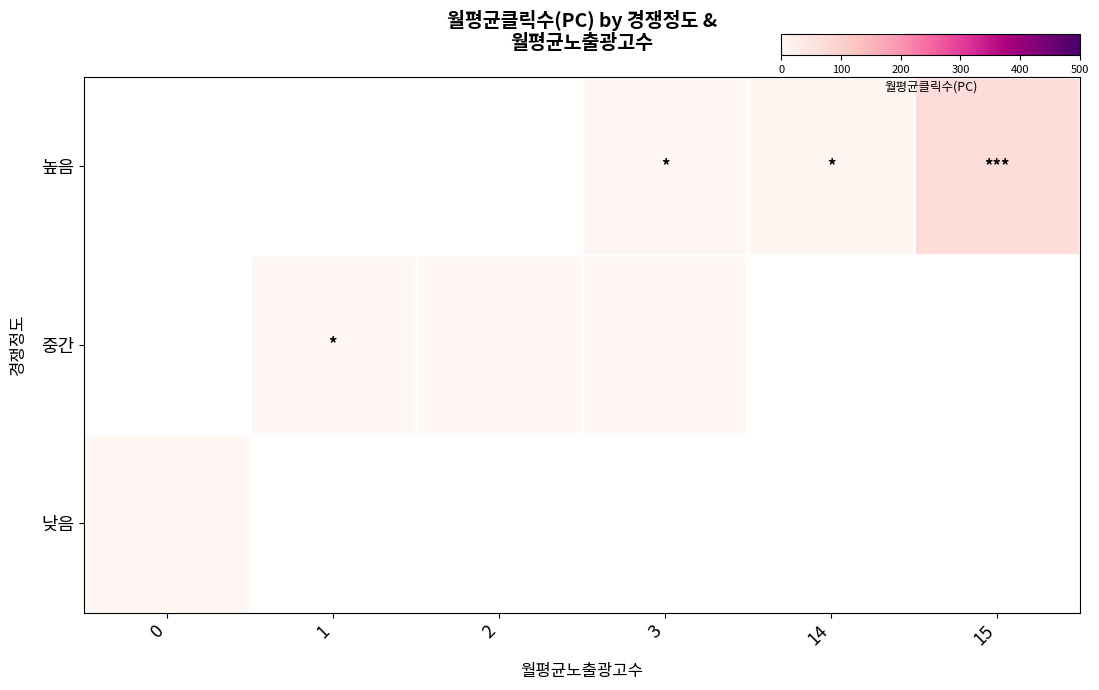

How many positive values does the row_0 series have?

3